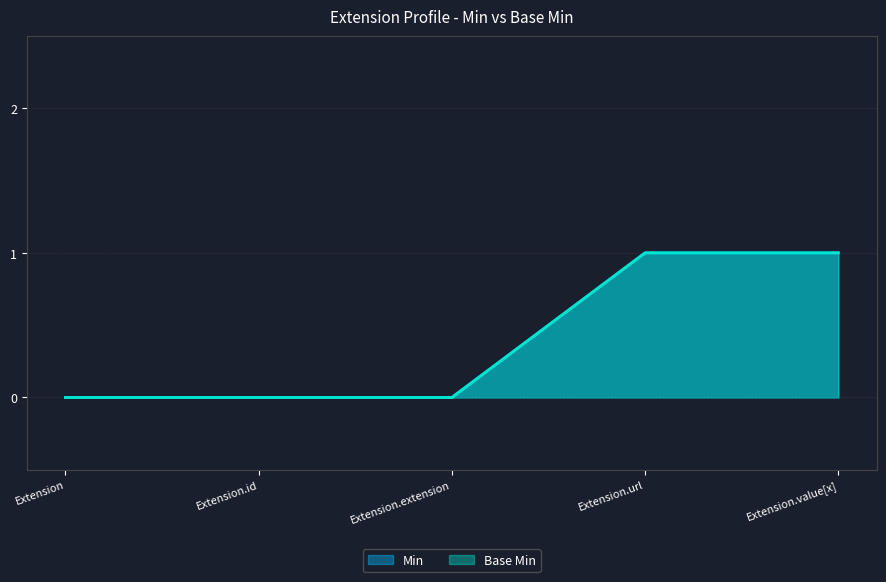

What is the label of the 4th point from the left?

Extension.url